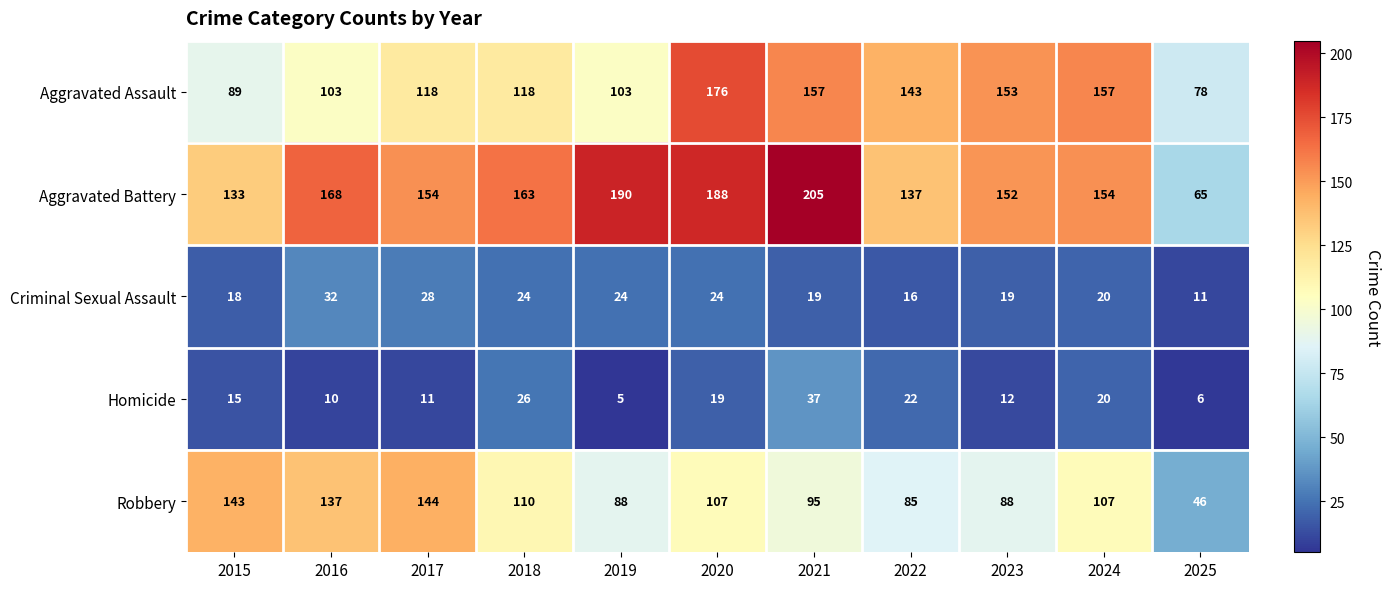

What is the lowest value of the Homicide series?

5